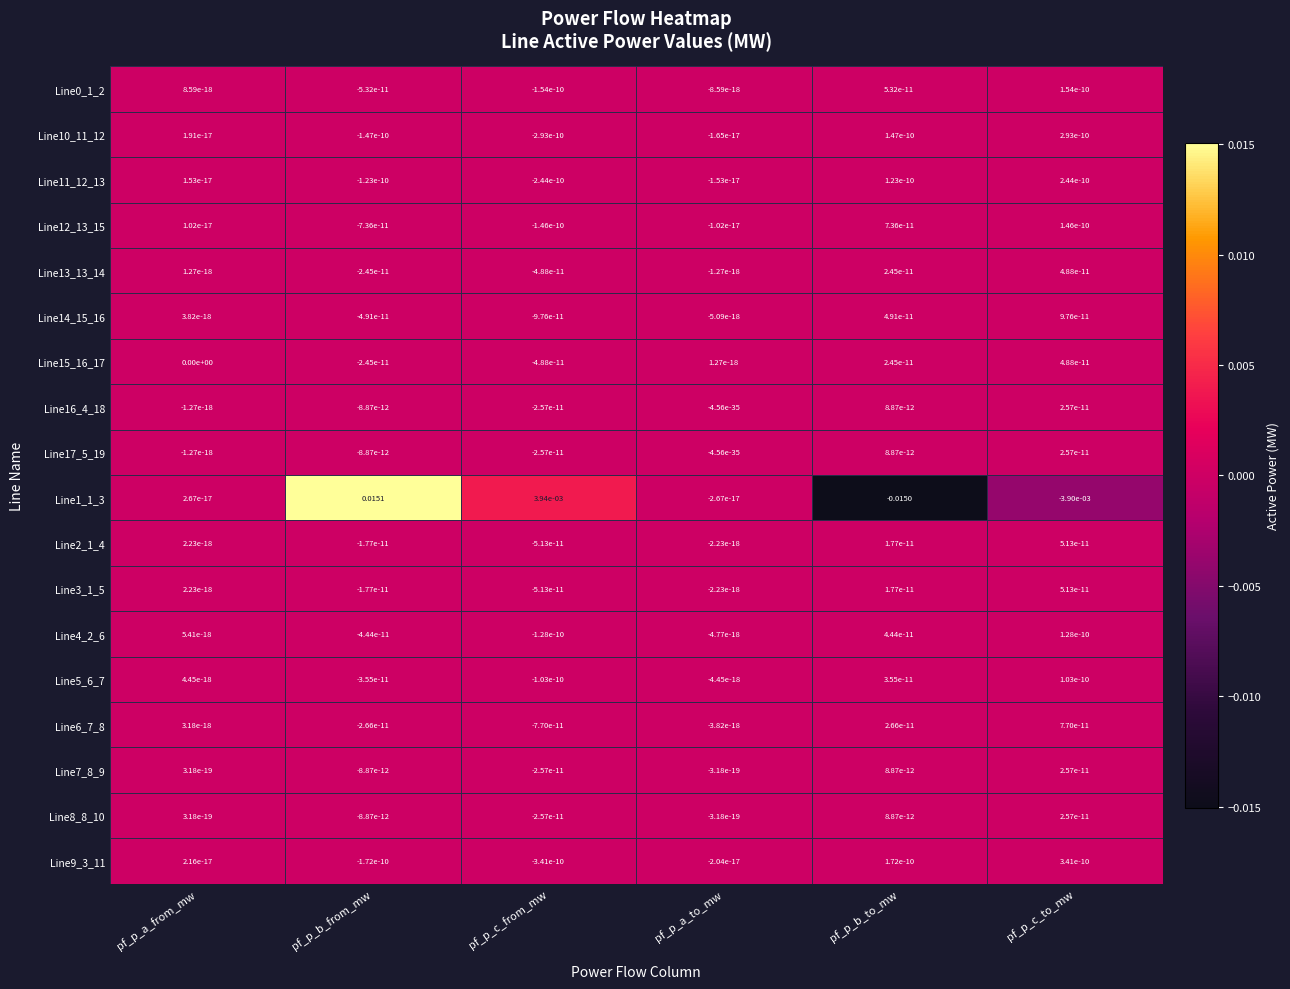

How many categories are shown in the chart?

6